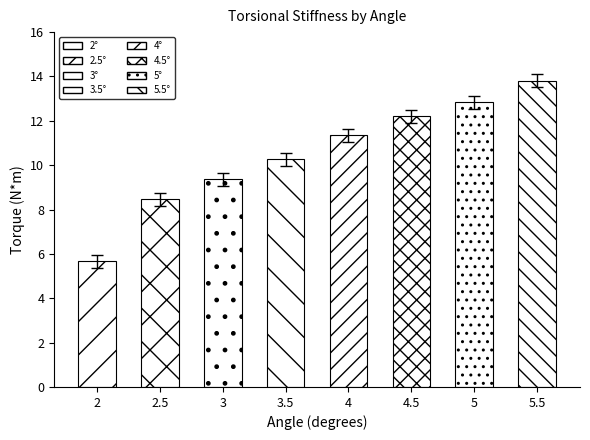

Which label corresponds to the smallest value in the chart?

2